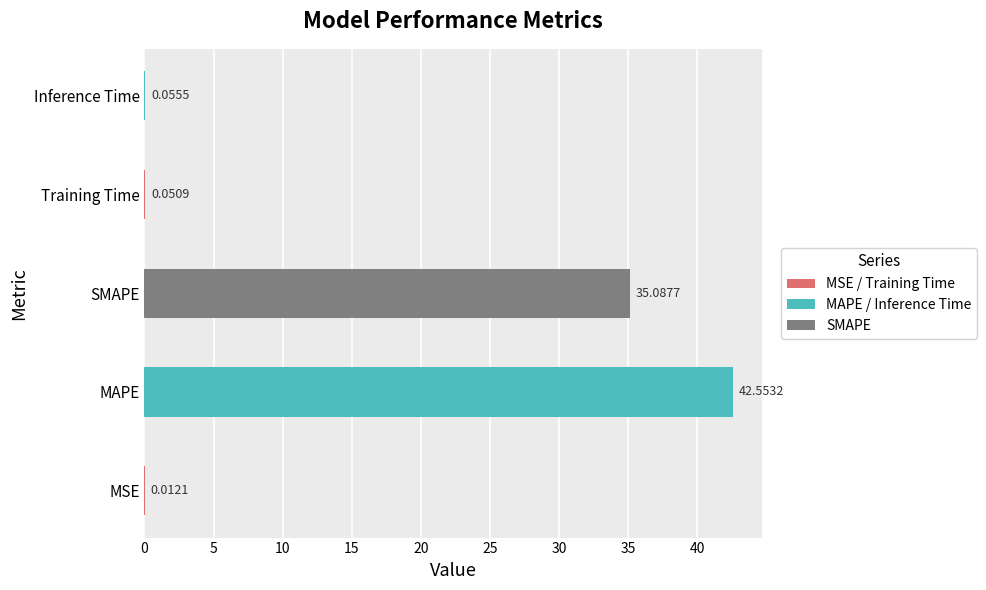

What is the difference between the values at SMAPE and MAPE?

7.5